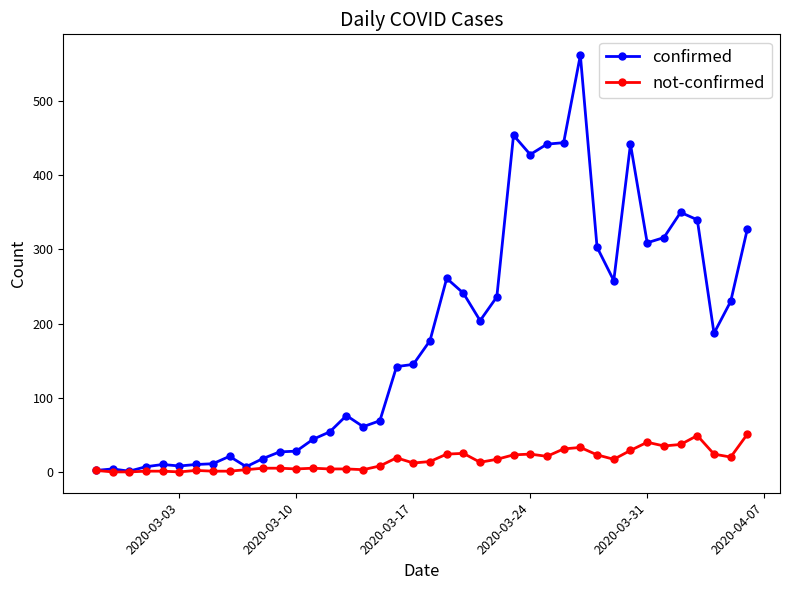

Does the chart display data point markers on the line(s)?

Yes